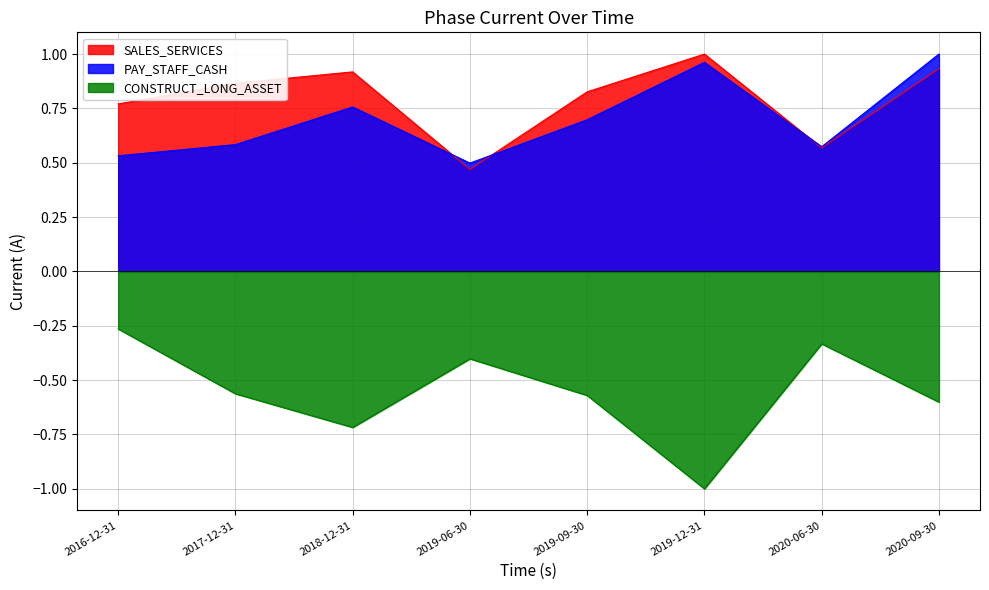

Reading right to left, list all the values displayed in this chart.

SALES_SERVICES: 2020-09-30=0.9	2020-06-30=0.6	2019-12-31=1.0	2019-09-30=0.8	2019-06-30=0.5	2018-12-31=0.9	2017-12-31=0.9	2016-12-31=0.8
PAY_STAFF_CASH: 2020-09-30=1.0	2020-06-30=0.6	2019-12-31=1.0	2019-09-30=0.7	2019-06-30=0.5	2018-12-31=0.8	2017-12-31=0.6	2016-12-31=0.5
CONSTRUCT_LONG_ASSET: 2020-09-30=-0.6	2020-06-30=-0.3	2019-12-31=-1.0	2019-09-30=-0.6	2019-06-30=-0.4	2018-12-31=-0.7	2017-12-31=-0.6	2016-12-31=-0.3